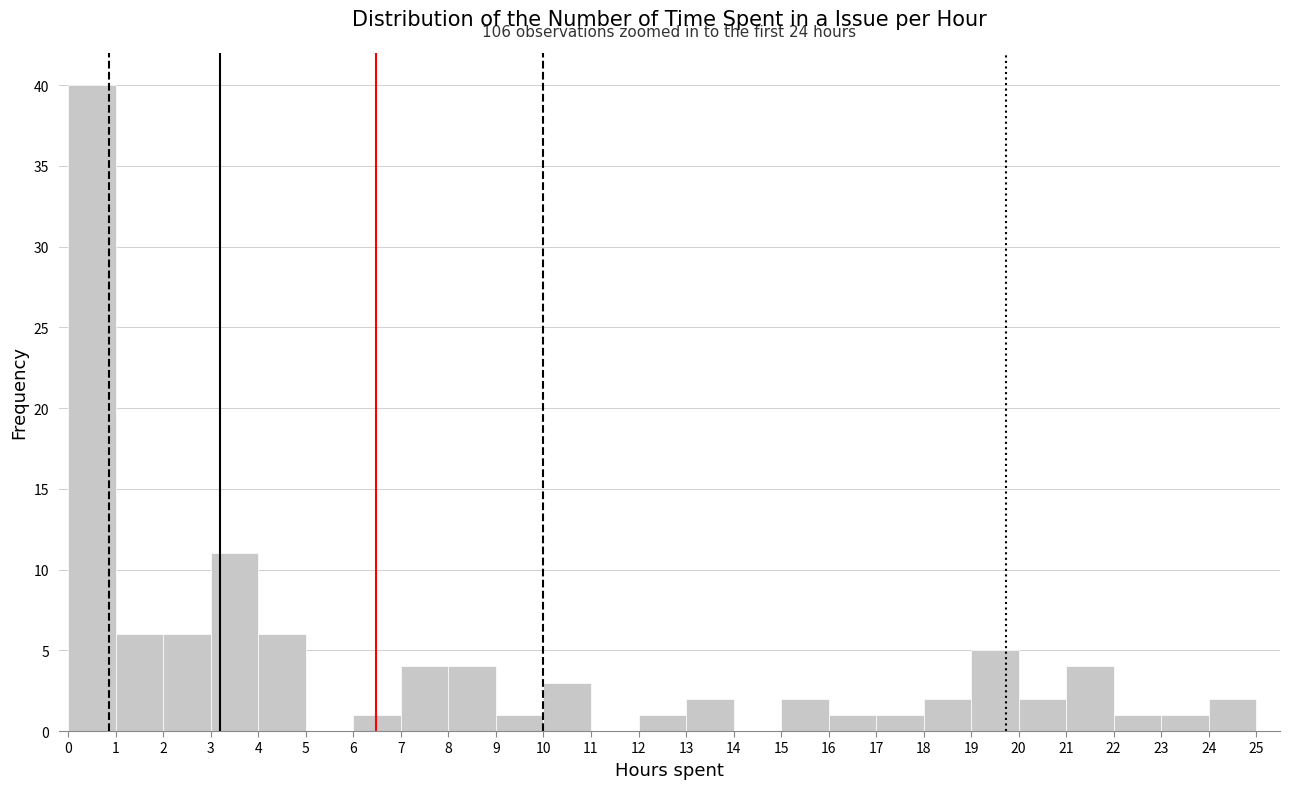

Which range on the x-axis has the tallest bar?

0 to 1